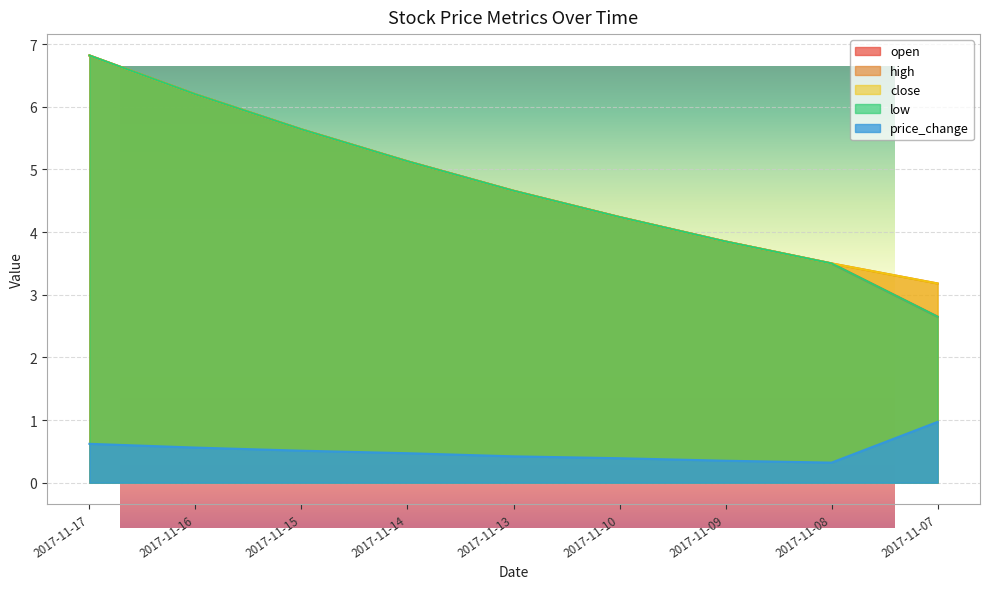

True or false: price_change has a value of 0.5 at 2017-11-14.

True